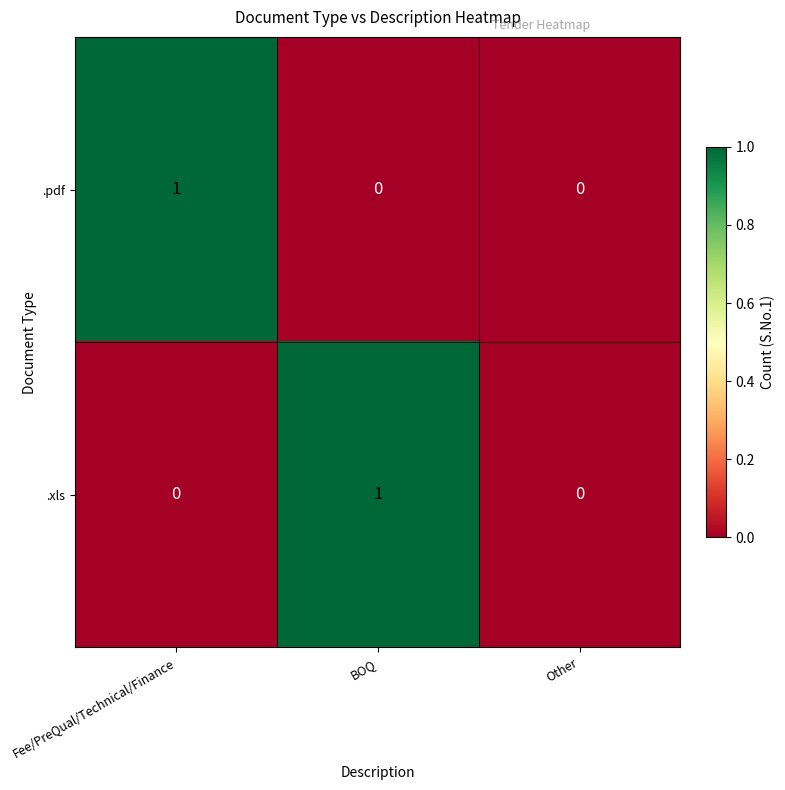

True or false: .pdf has a value of 1 at Fee/PreQual/Technical/Finance.

True